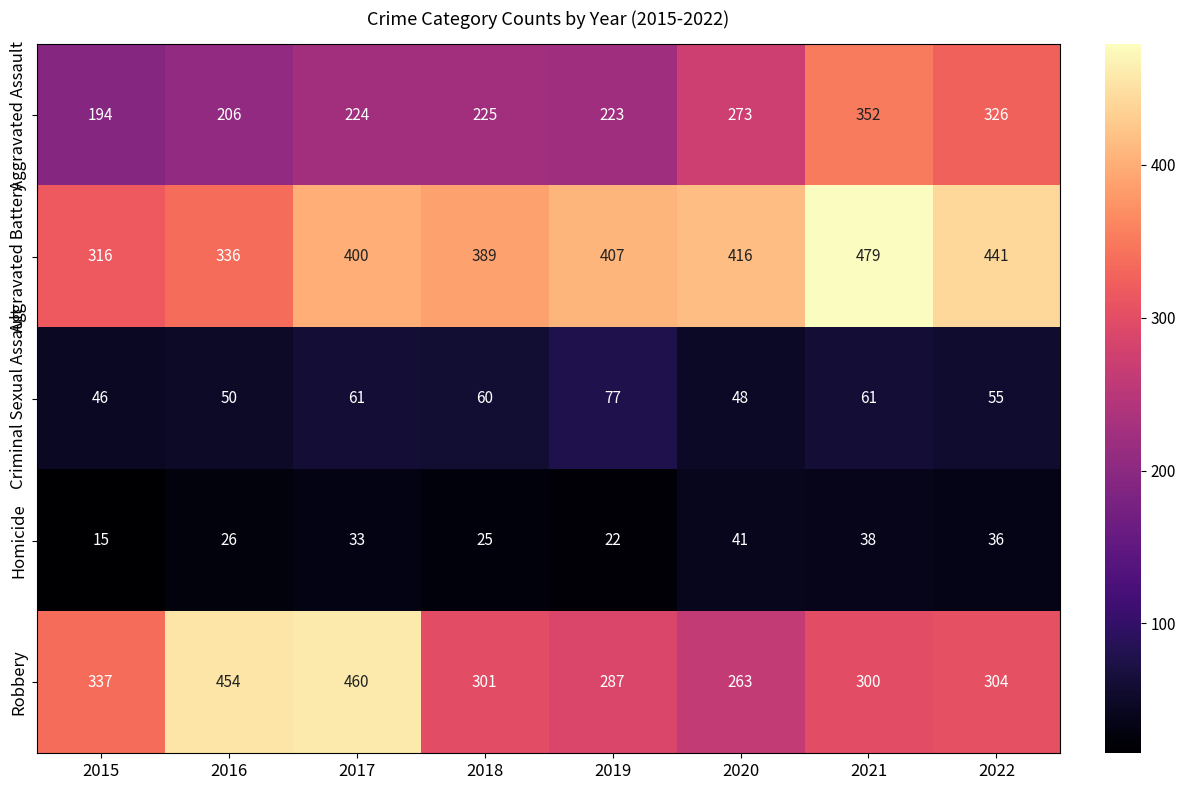

Count the number of categories in the chart.

8